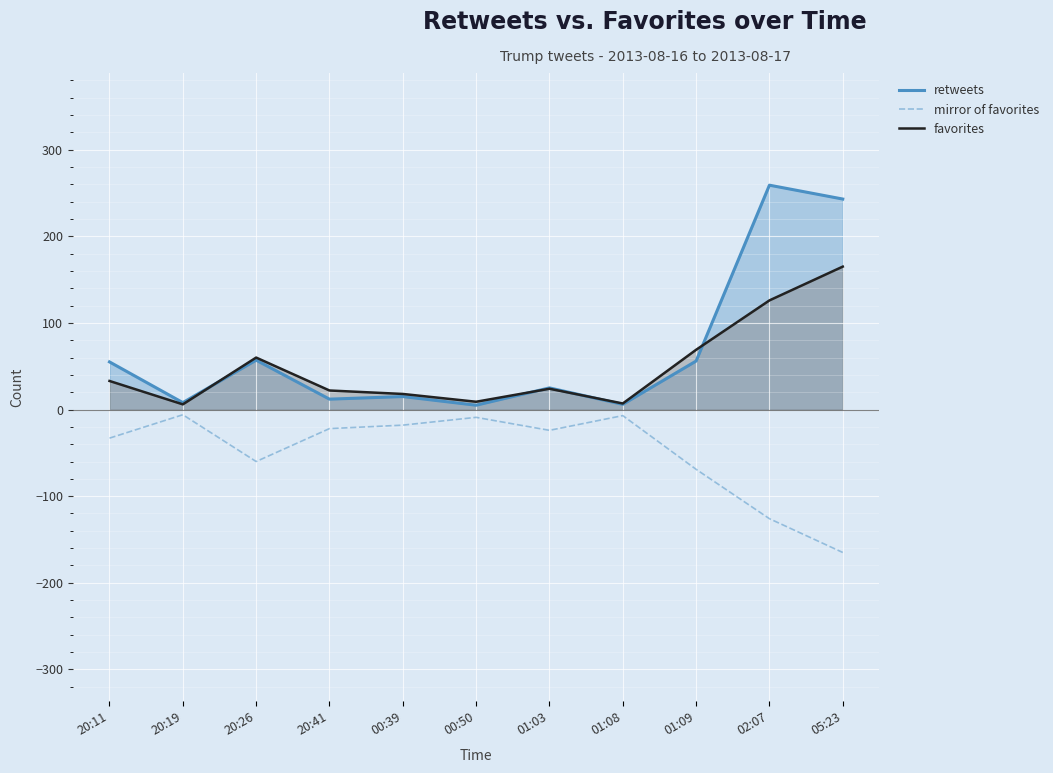

What is the sum of the mirror of favorites values at 20:11 and 20:26?

-93